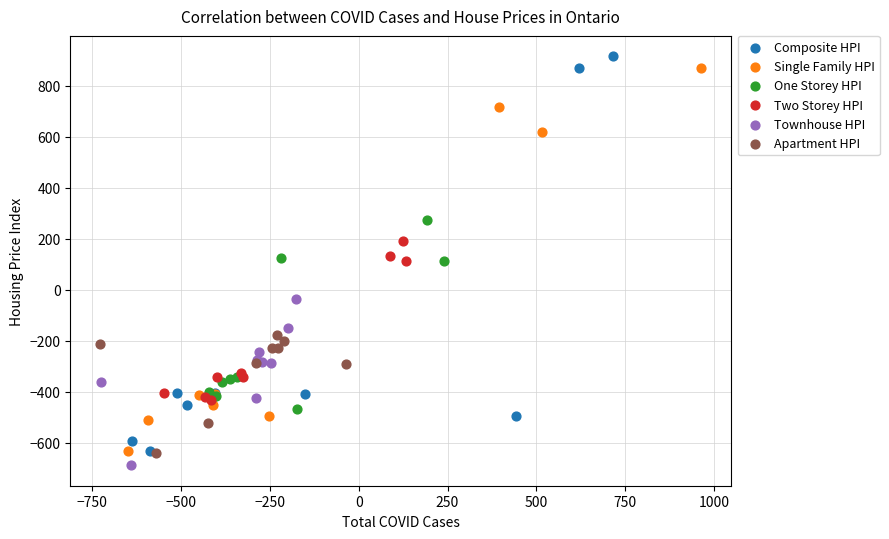

Which series contains the lowest Y value?

Townhouse HPI